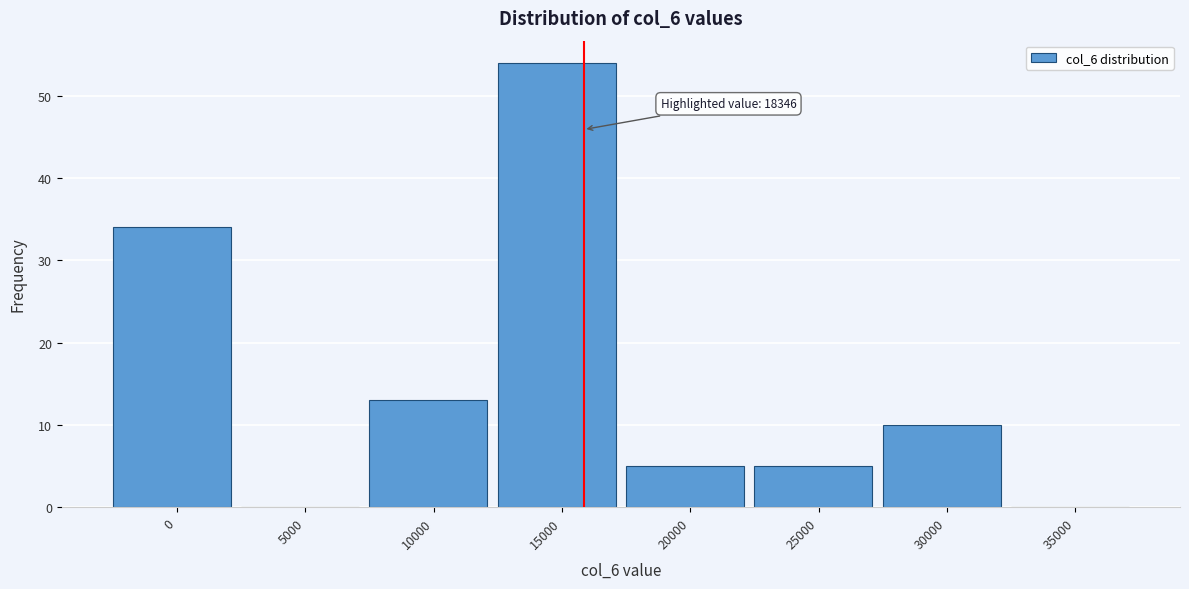

Reading left to right, transcribe all the data shown in this chart.

0=34	5000=0	10000=13	15000=54	20000=5	25000=5	30000=10	35000=0